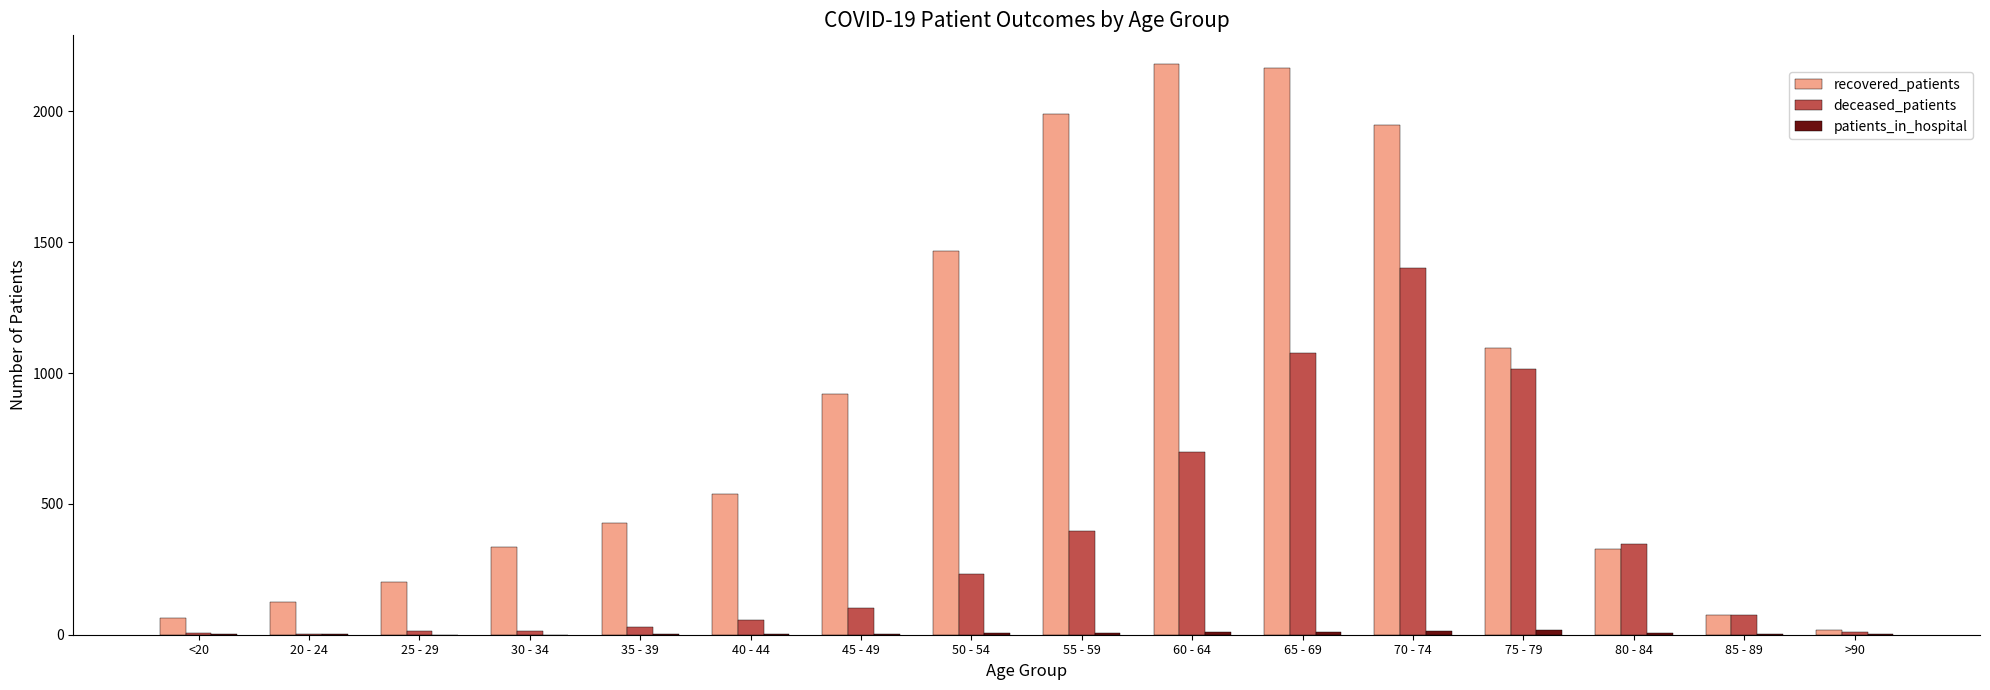

Read the deceased_patients value at >90, to the nearest 10.

10